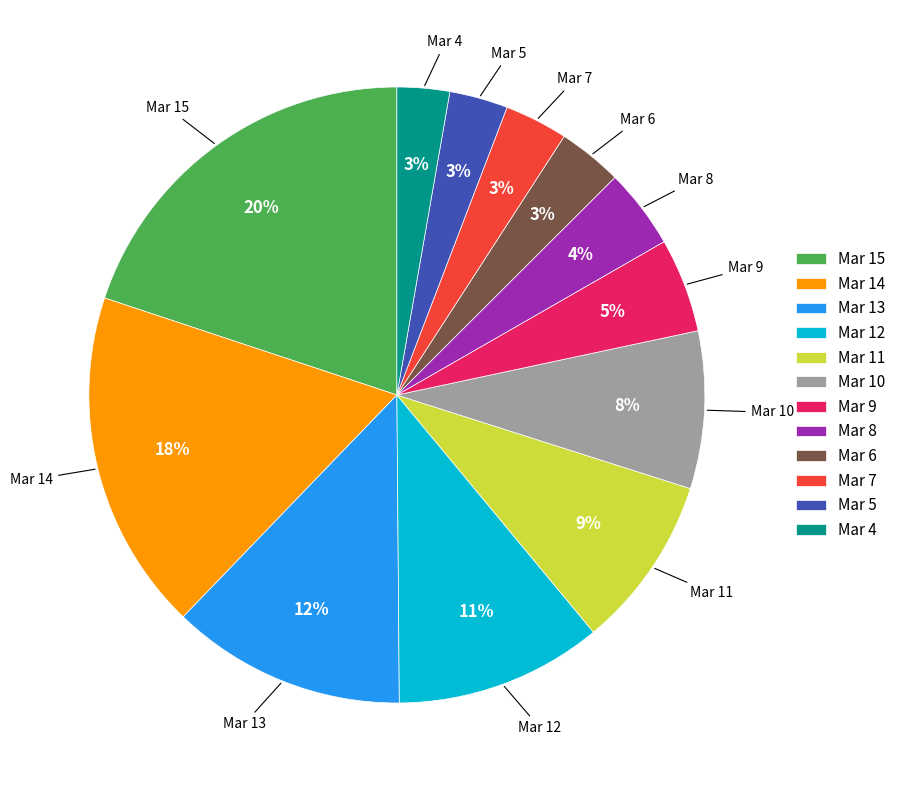

What is the largest slice in the pie chart?

Mar 15